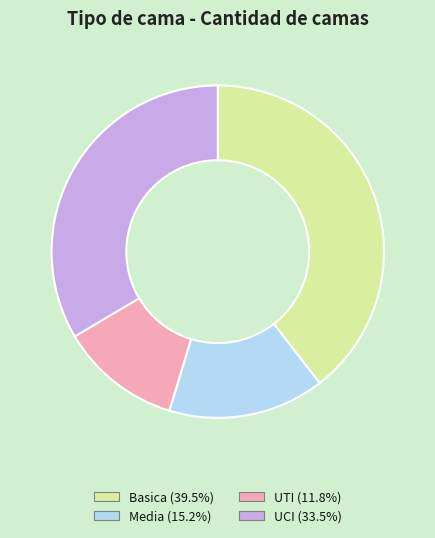

Approximately how many times larger is the value at Media compared to UTI?

1.3